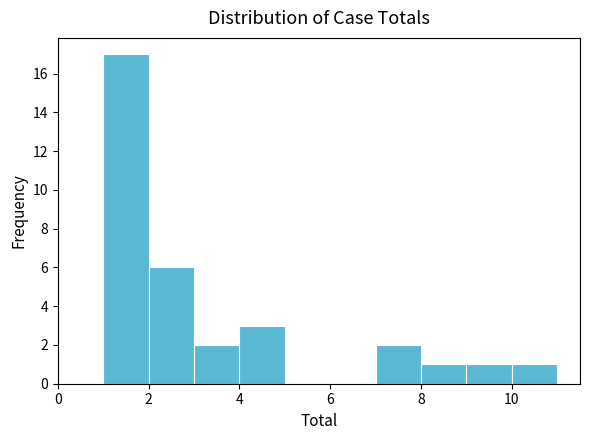

How tall is the bar that spans 4 to 5 on the x-axis? The values are not printed on the chart, so give them approximately, as read against the axis.

3